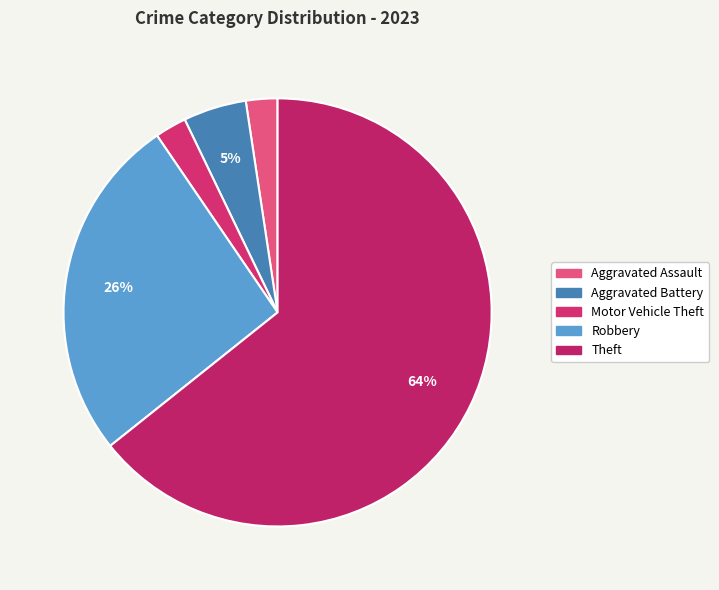

Count the number of slices in the pie.

5